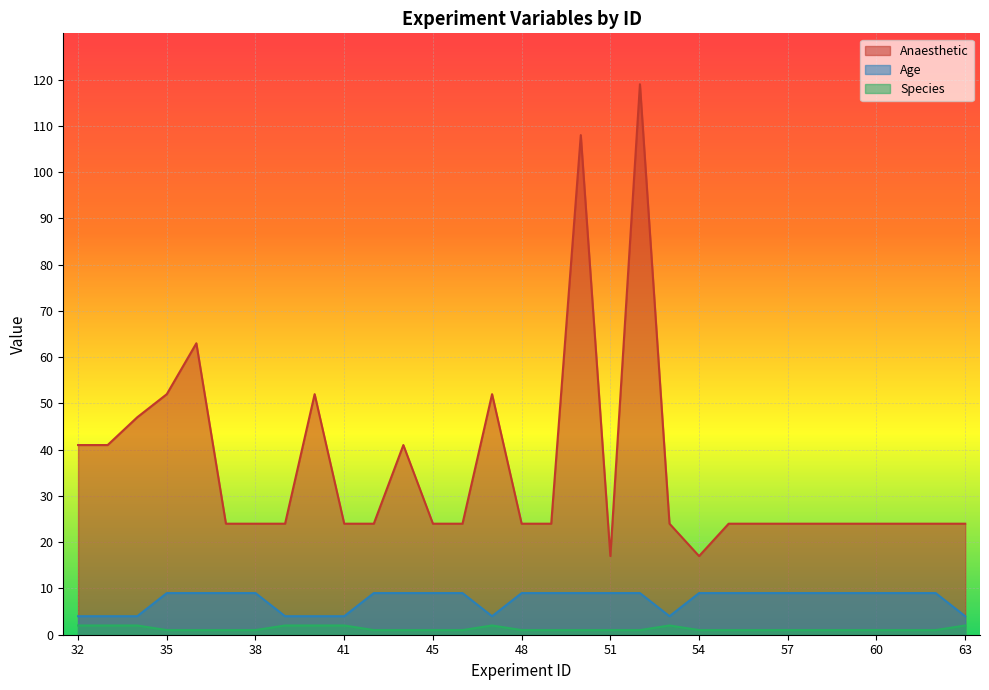

Which series has the largest total across all categories?

Anaesthetic